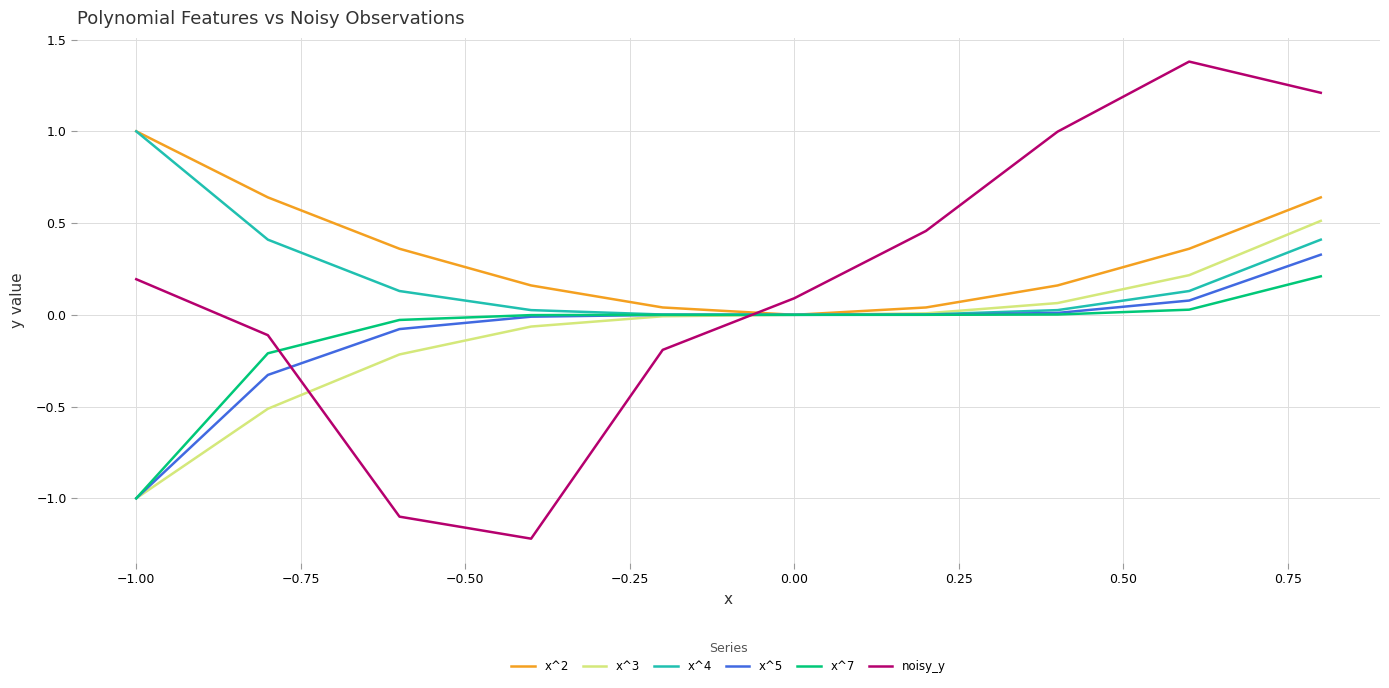

What is the maximum value shown in the chart?

1.4